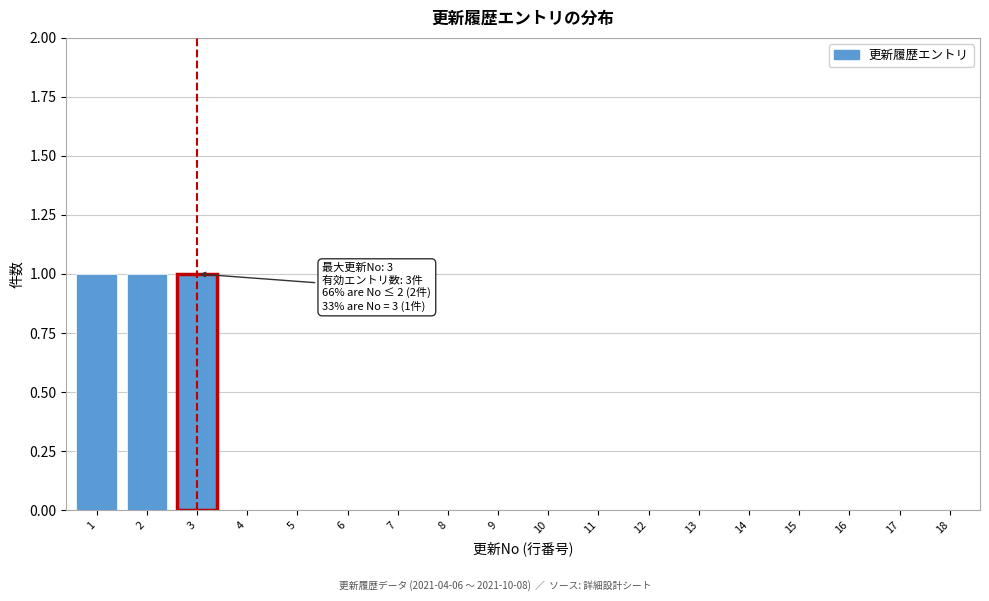

Reading left to right, list all the values displayed in this chart.

1=1	2=1	3=1	4=0	5=0	6=0	7=0	8=0	9=0	10=0	11=0	12=0	13=0	14=0	15=0	16=0	17=0	18=0